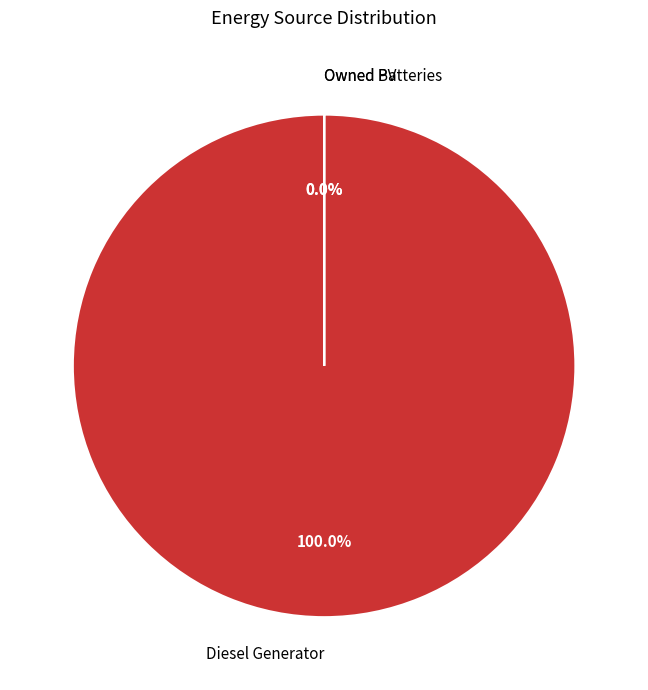

Which has a higher value, Owned PV or Diesel Generator?

Diesel Generator